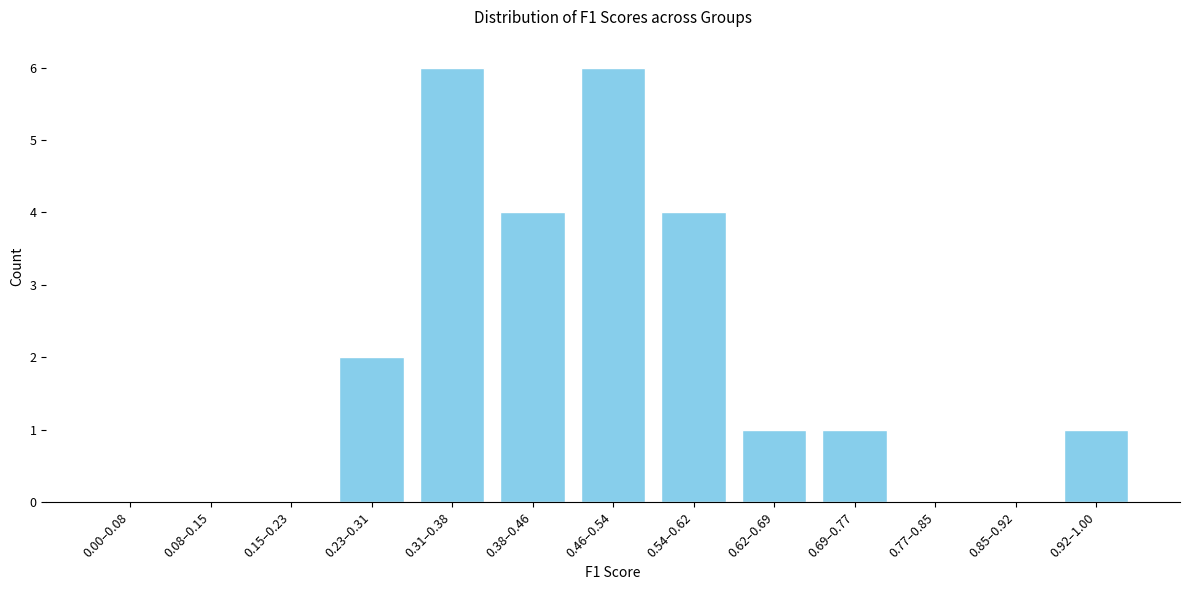

Reading left to right, list all the values displayed in this chart.

0.00–0.08=0	0.08–0.15=0	0.15–0.23=0	0.23–0.31=2	0.31–0.38=6	0.38–0.46=4	0.46–0.54=6	0.54–0.62=4	0.62–0.69=1	0.69–0.77=1	0.77–0.85=0	0.85–0.92=0	0.92–1.00=1